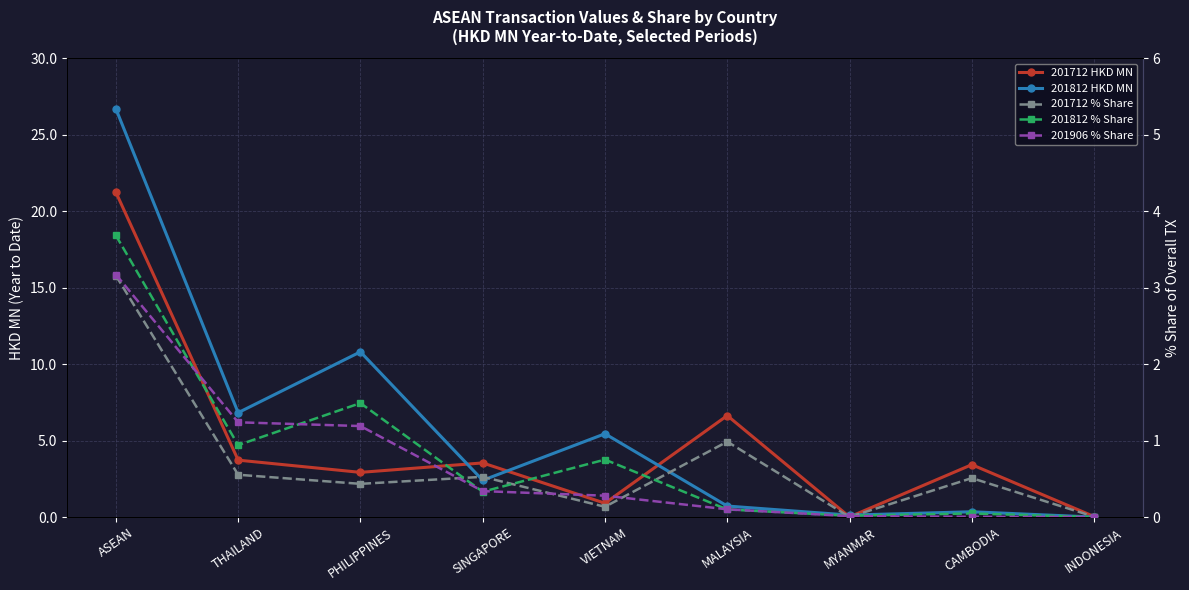

How many data points in 201712 HKD MN are above 3?

5